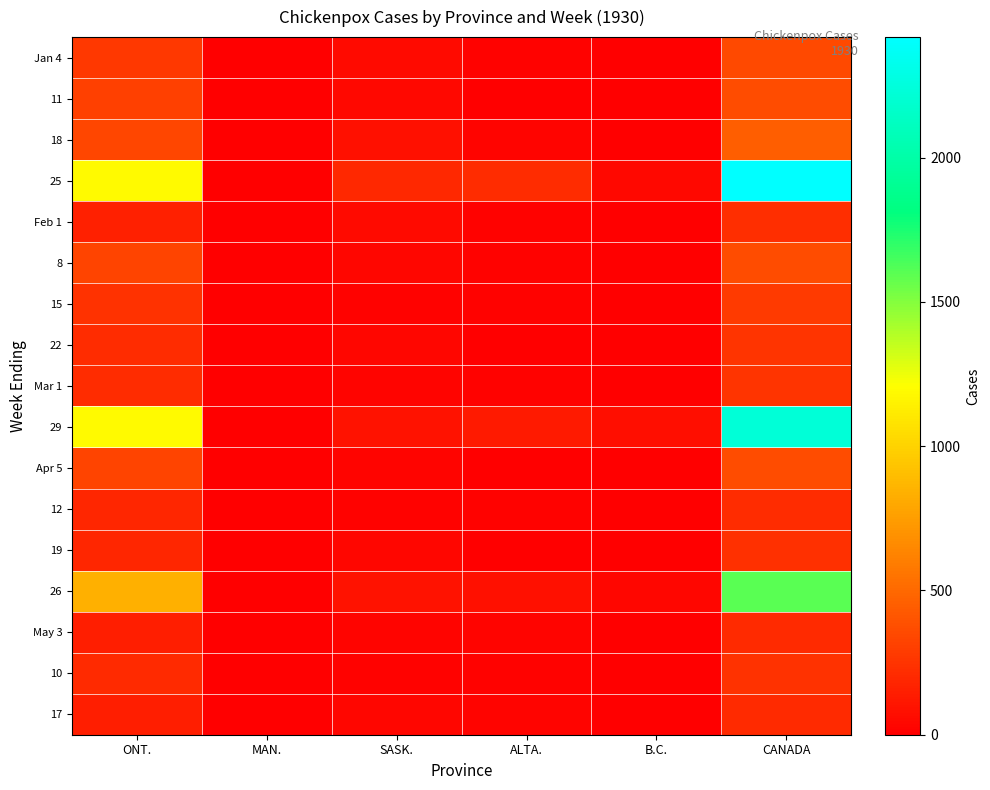

How many series are shown in this chart?

17